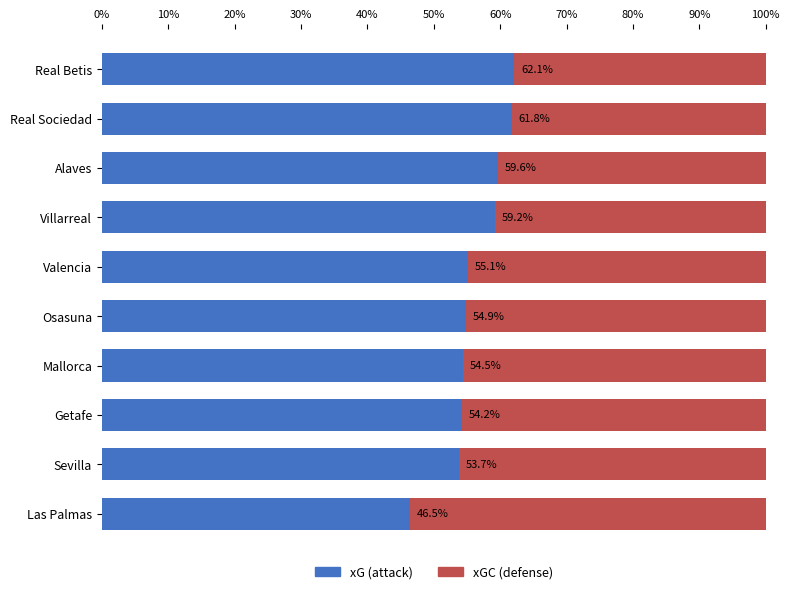

What is the maximum value for xG (attack)?

62.1